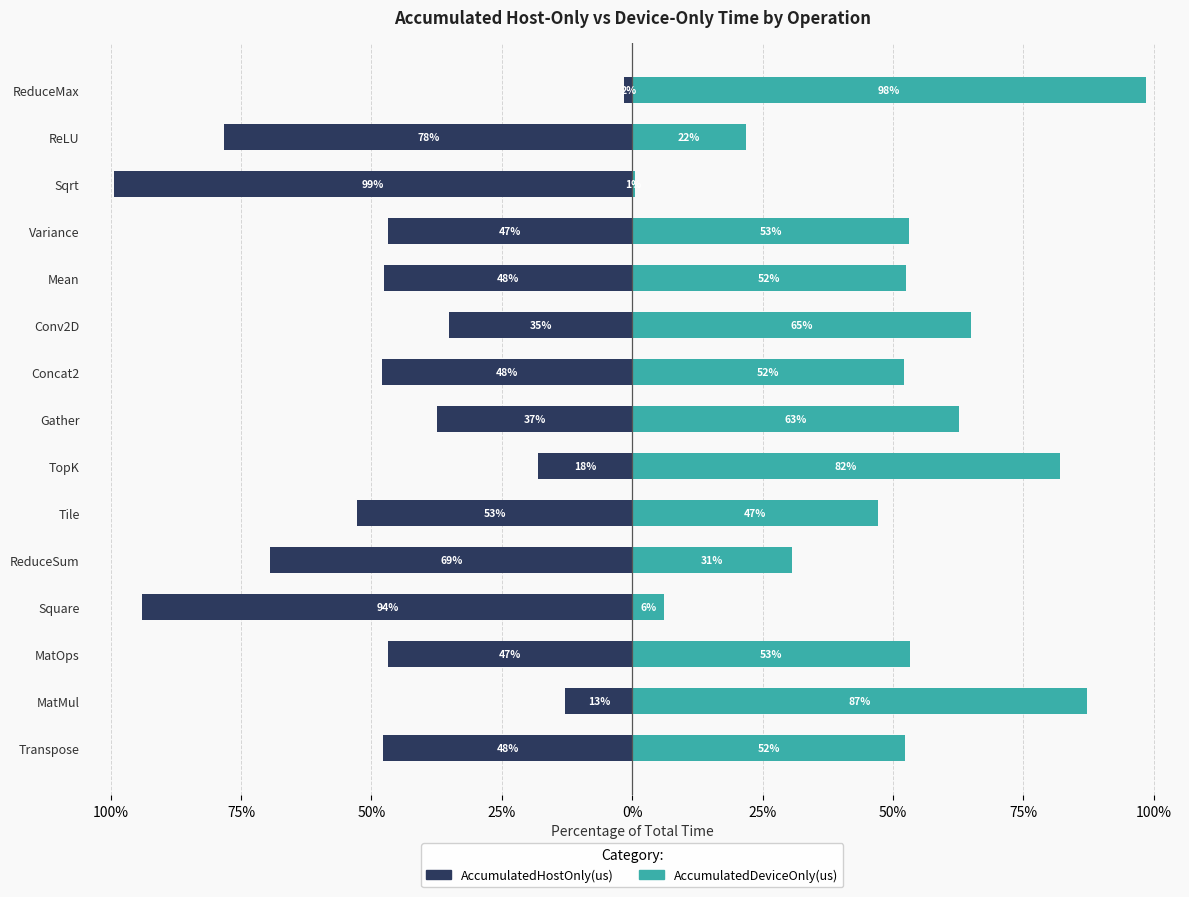

Rank the series at 75% from highest to lowest value.

AccumulatedDeviceOnly(us), AccumulatedHostOnly(us)